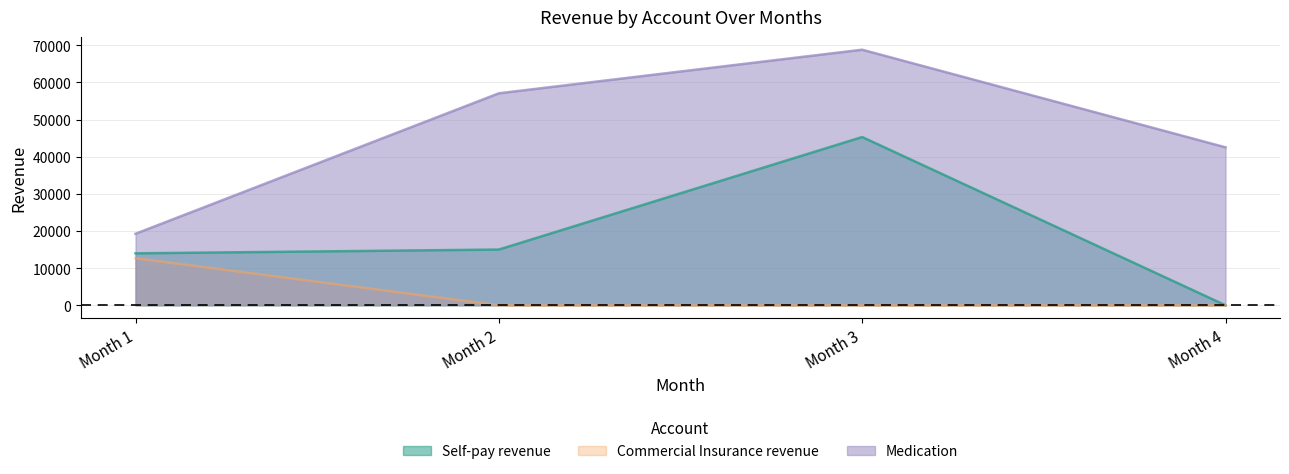

True or false: Commercial Insurance revenue and Medication intersect in this chart.

False